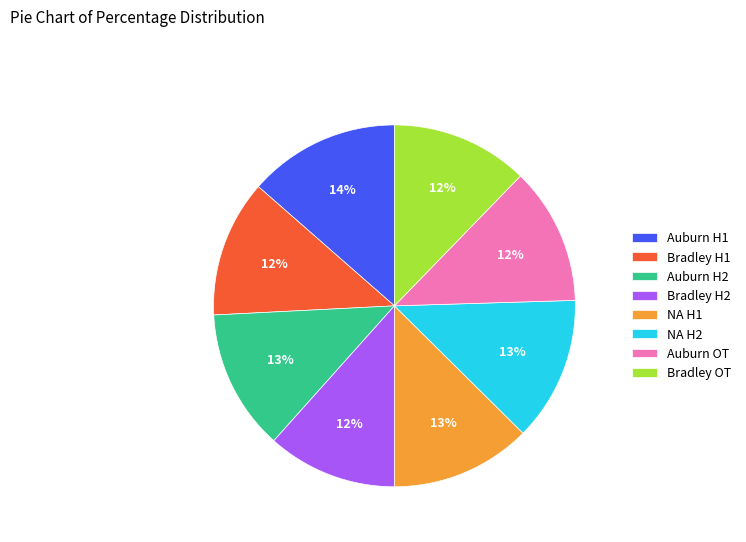

Between NA H1 and Bradley H2, which is larger?

NA H1